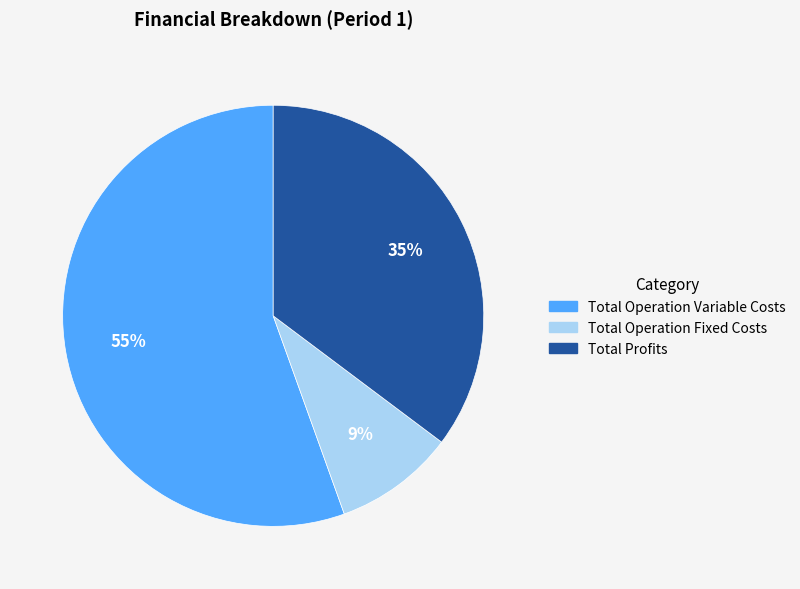

To the nearest percent, what is the average slice percentage?

33%